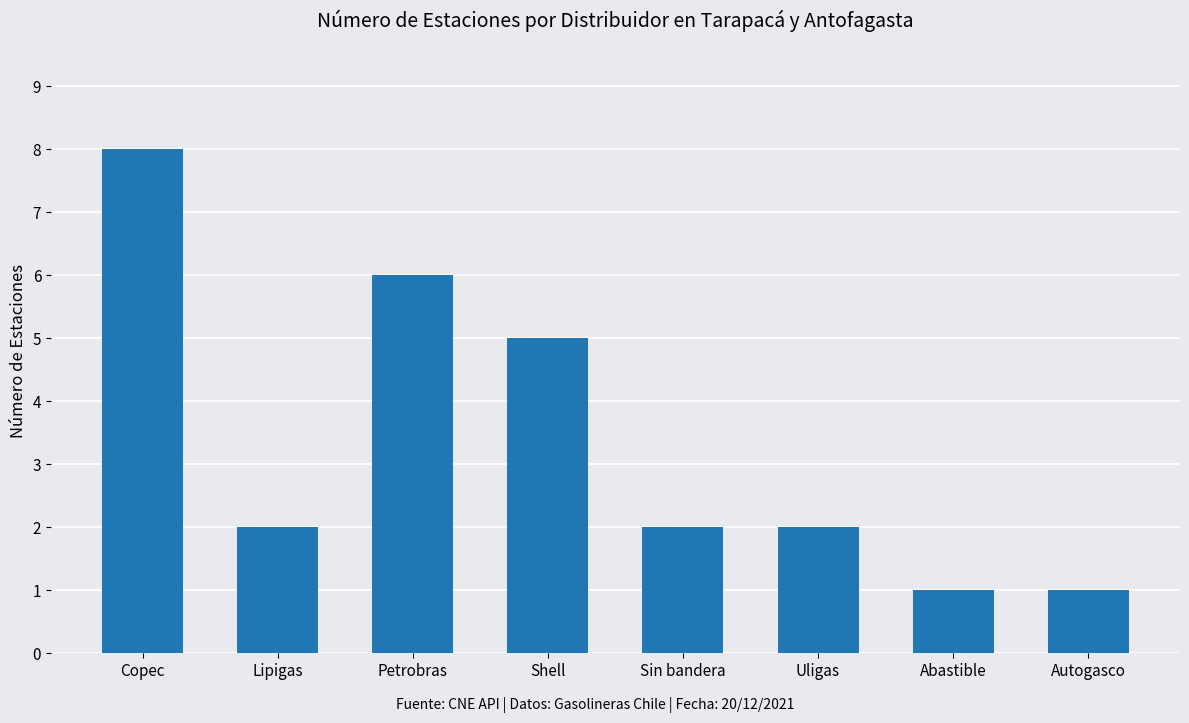

What value does the data have at Copec?

8